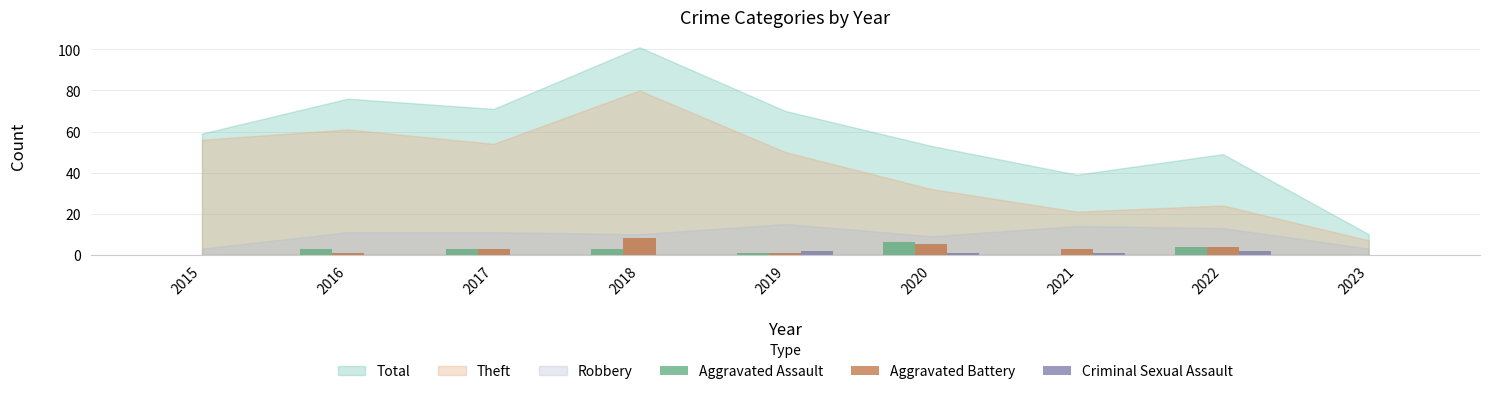

Is the value of Aggravated Assault at 2020 greater than the value of Aggravated Battery at 2015?

Yes